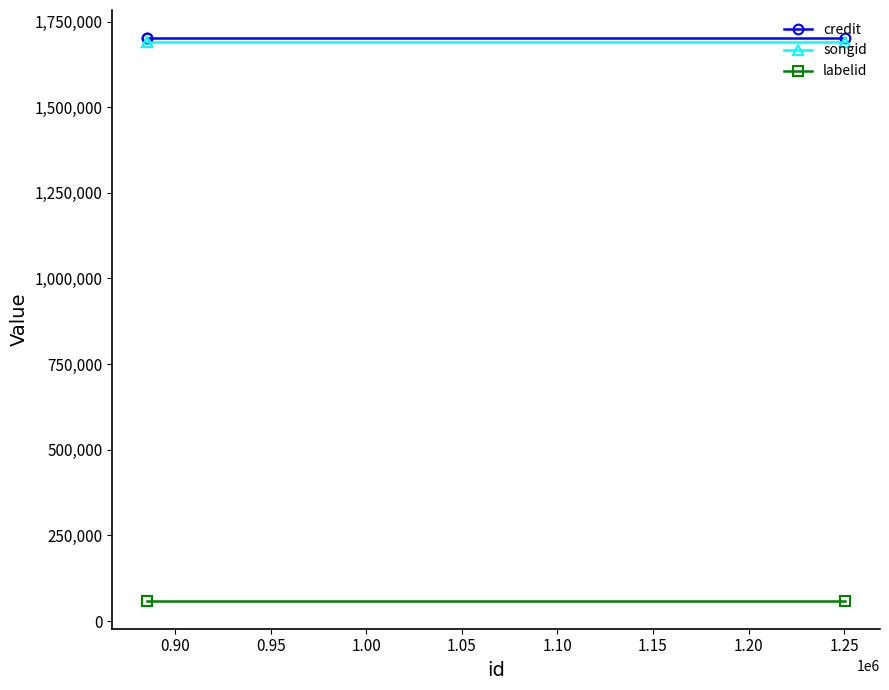

Is this an area chart (filled region under the line)?

No